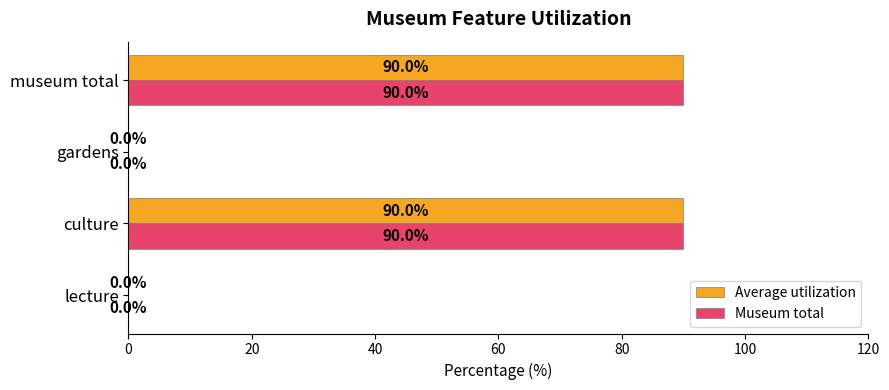

What is the sum of all Museum total values?

180